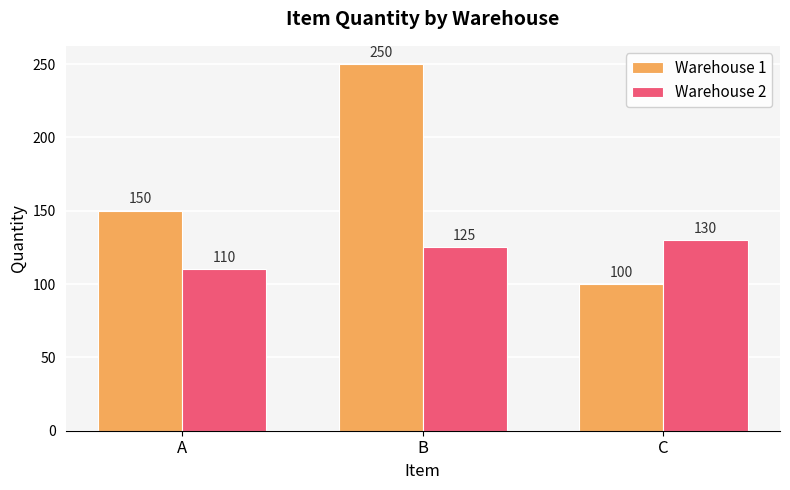

List the labels in order of Warehouse 1 value, smallest first.

C, A, B